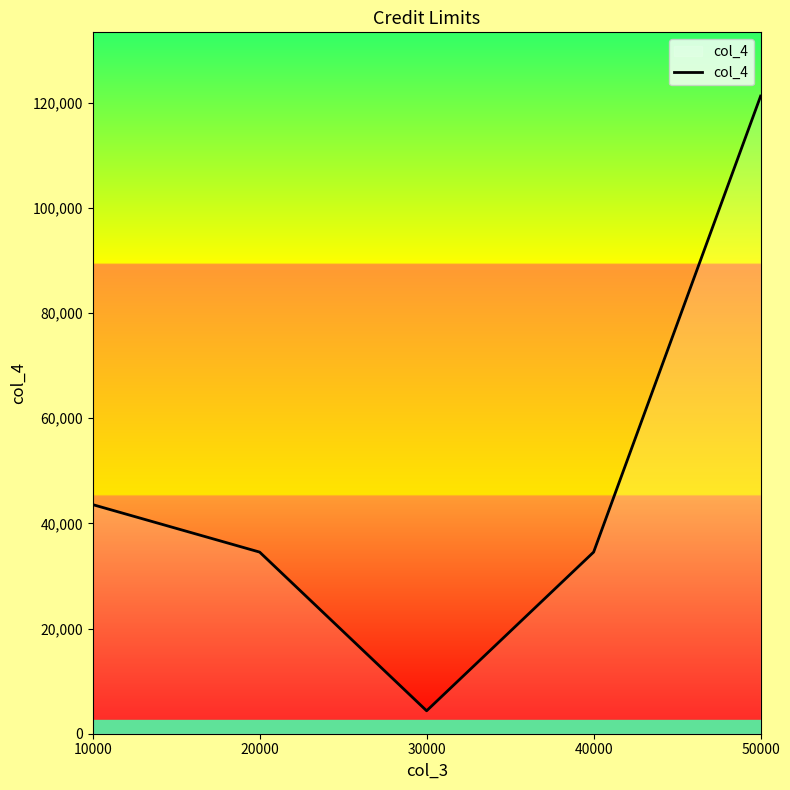

What is the change in value from 10000 to 20000?

-9030